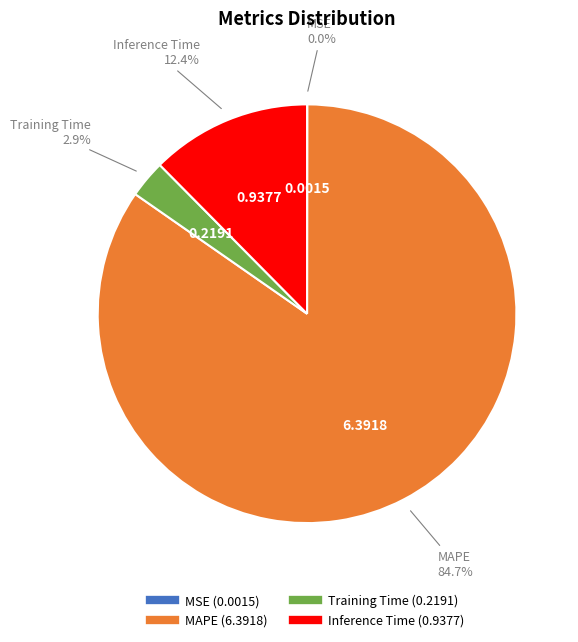

What percentage do Training Time and MAPE together represent?

87.6%